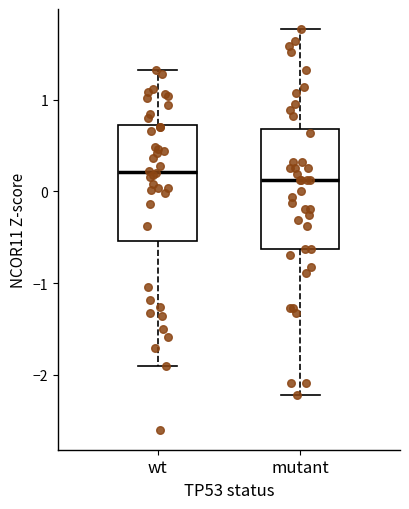

Reading left to right, transcribe this box plot: for each box, give where its median line is, the range the box spans, and where its two whiskers end, as read against the y-axis. The values are not printed on the chart, so give them approximately, as read against the axis.

wt: median 0.2, box -0.5 to 0.7, whiskers -1.9 to 1.3
mutant: median 0.1, box -0.6 to 0.7, whiskers -2.2 to 1.8